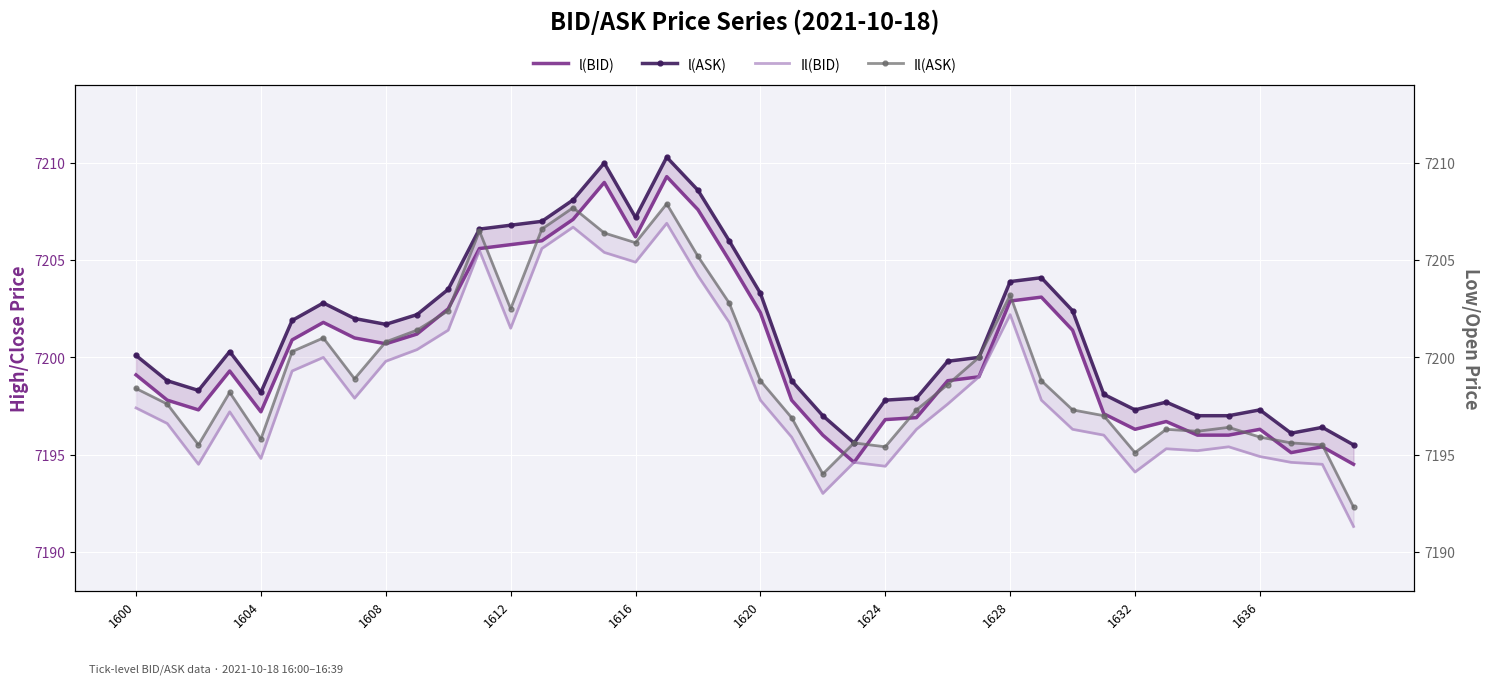

What is the difference between the second highest and minimum values in the l(ASK) series?

14.5